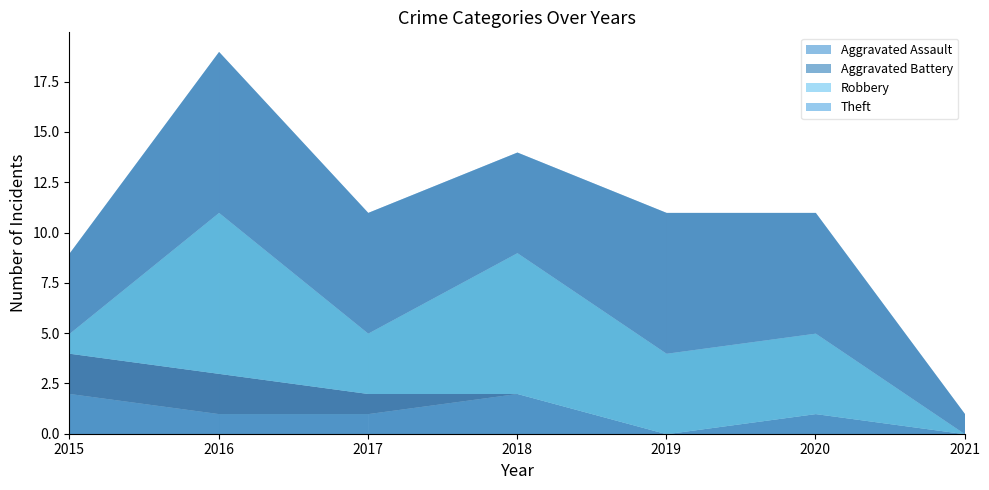

Count the Robbery values in the range 1 to 7.

5